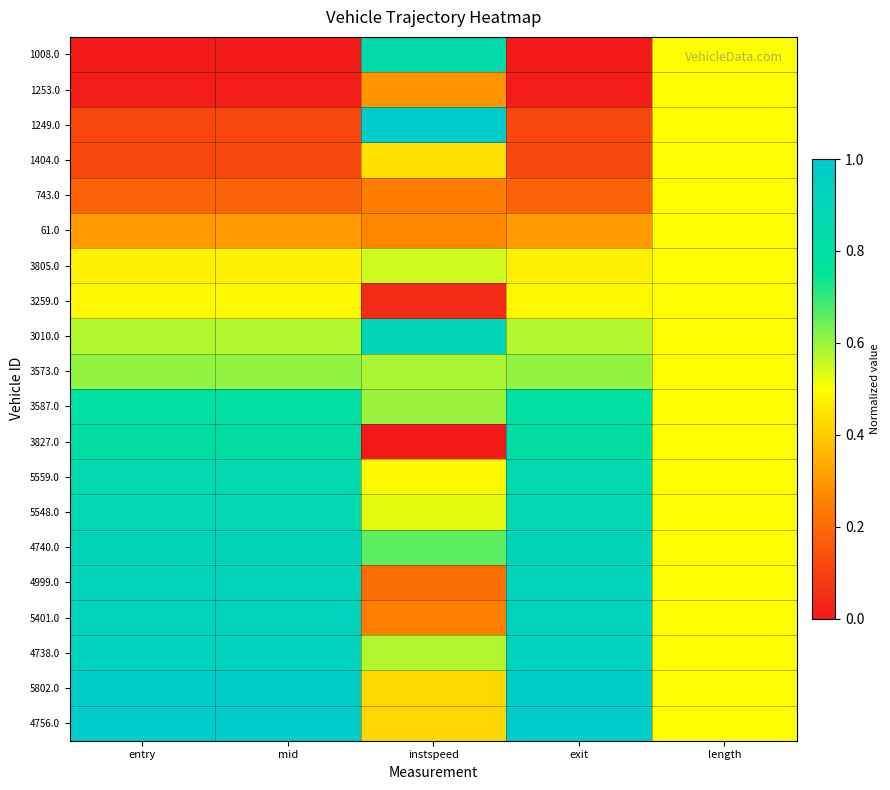

Which has a higher value, length or entry?

length